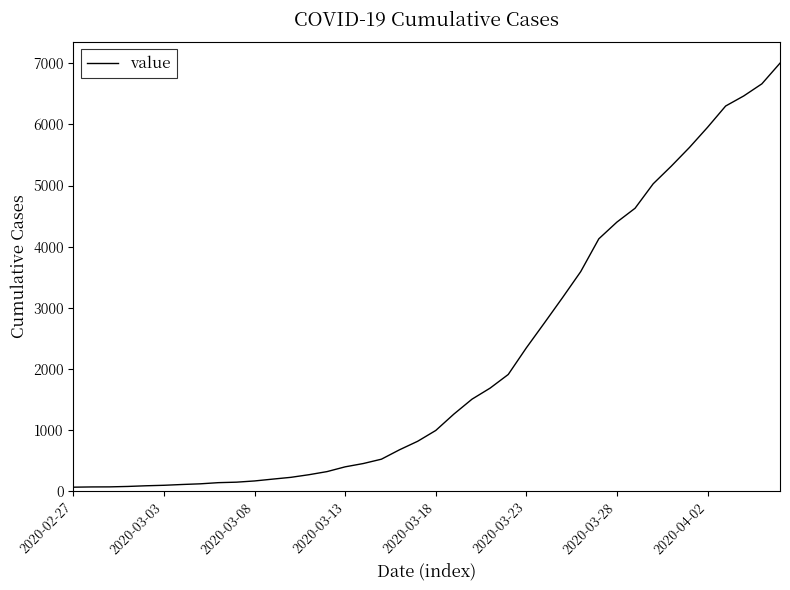

How many distinct data groups are displayed?

1